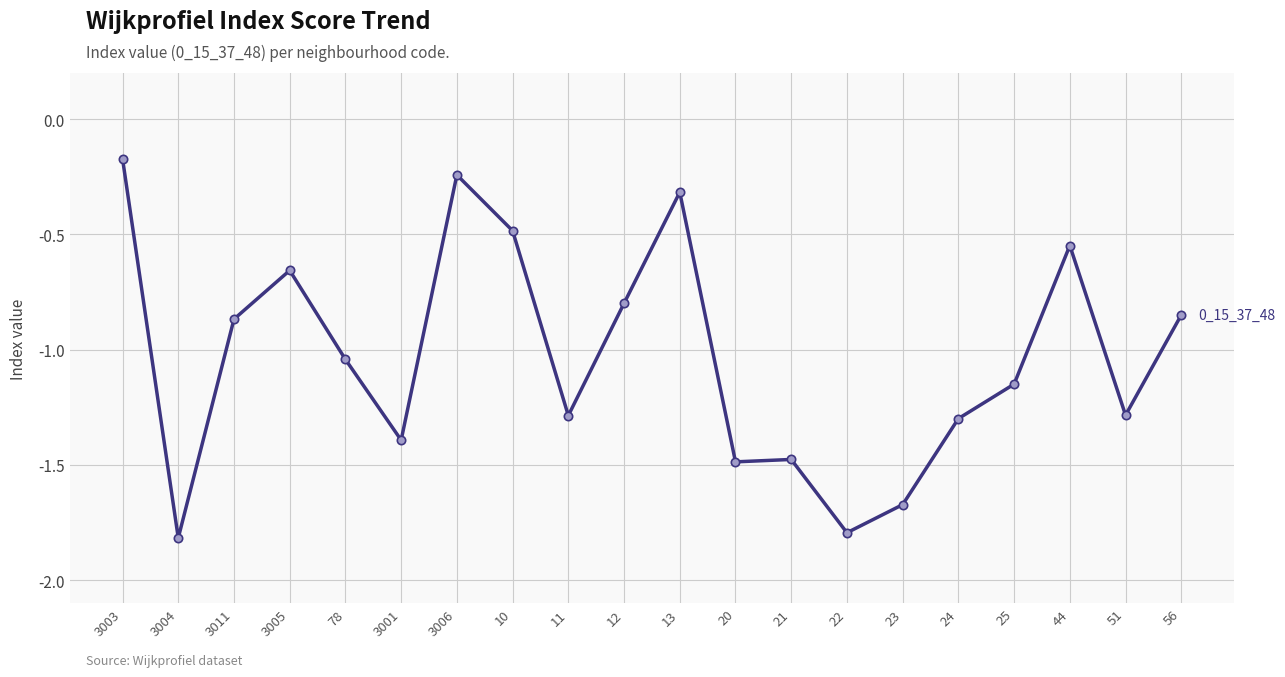

What is the difference between the maximum and second lowest values?

1.6